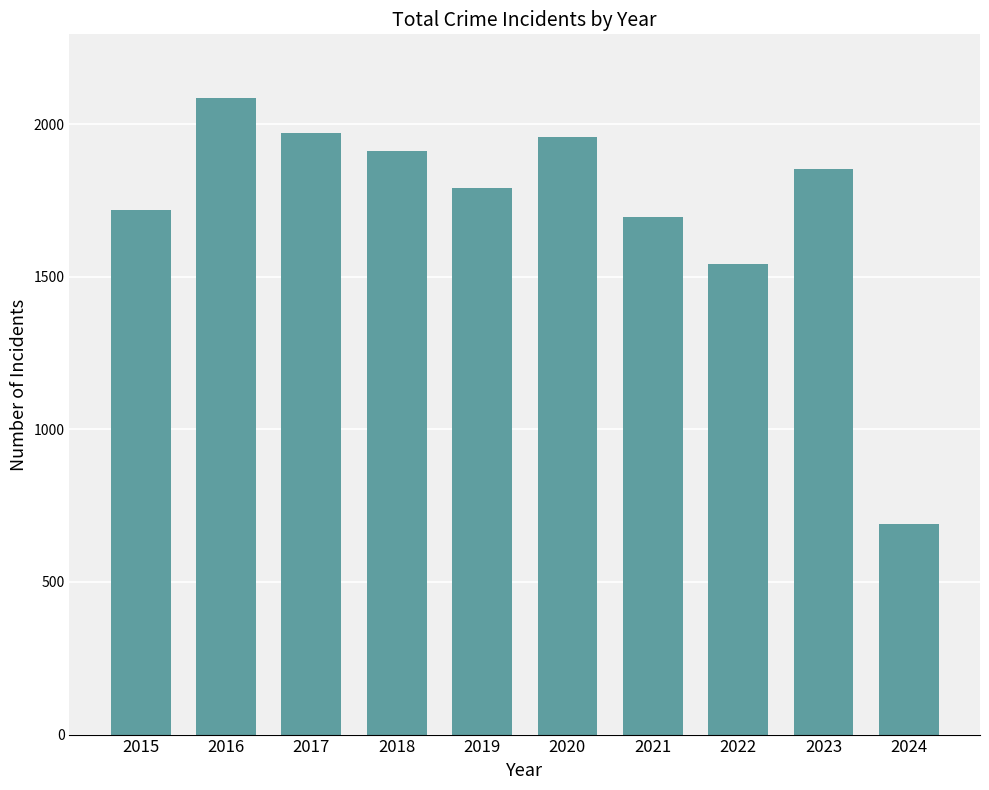

Between 2016 and 2023, which is larger?

2016